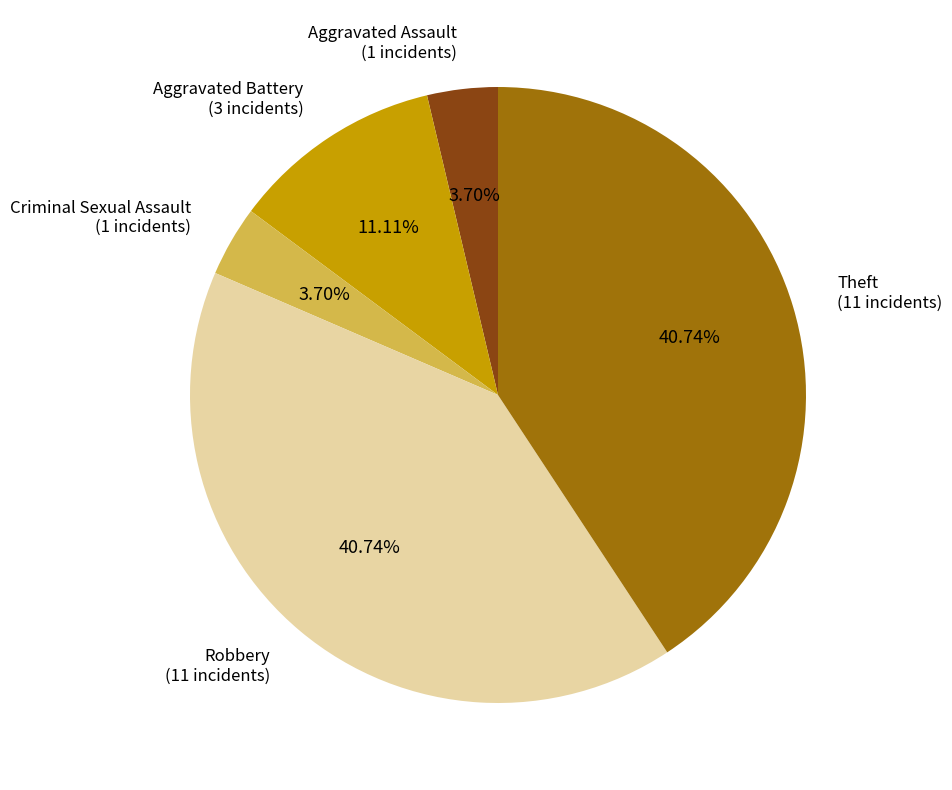

What percentage is the Criminal Sexual Assault slice, to the nearest percent?

4%